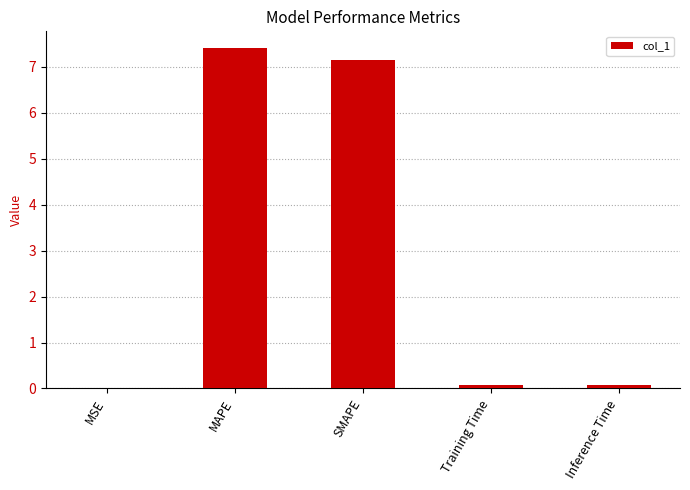

How many data points does each series have?

5